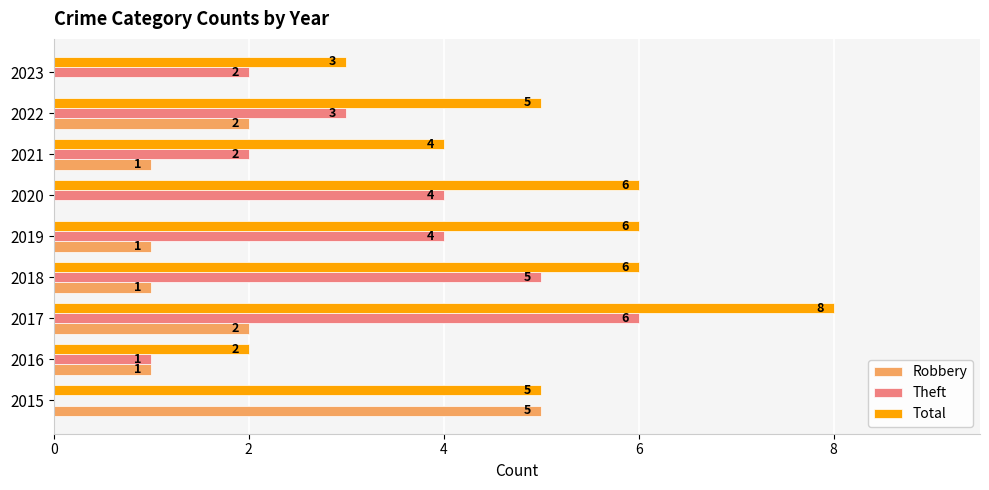

How many Total values are between 4 and 6?

6